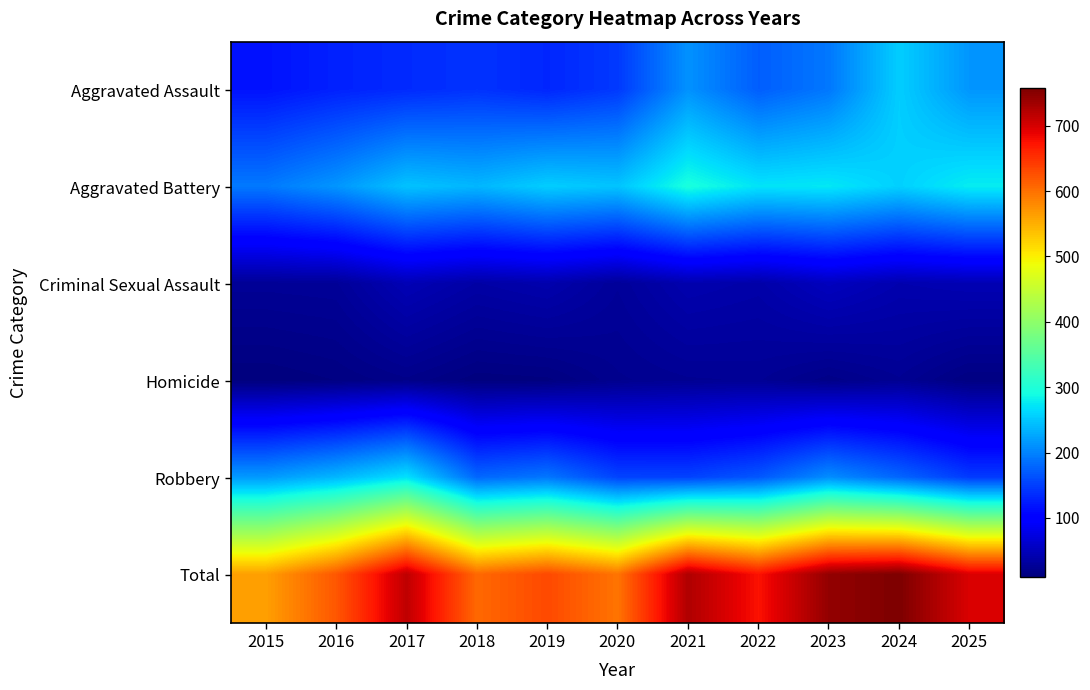

Between 2016 and 2023, which is larger?

2023